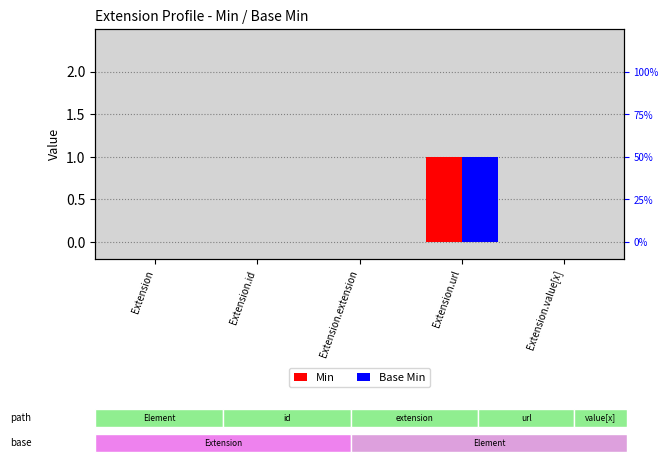

The Base Min series shows 1 at Extension.url. True or false?

True